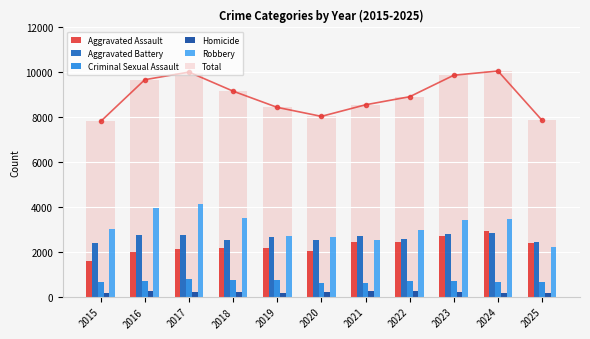

What are all the series names shown in the legend?

Aggravated Assault, Aggravated Battery, Criminal Sexual Assault, Homicide, Robbery, Total